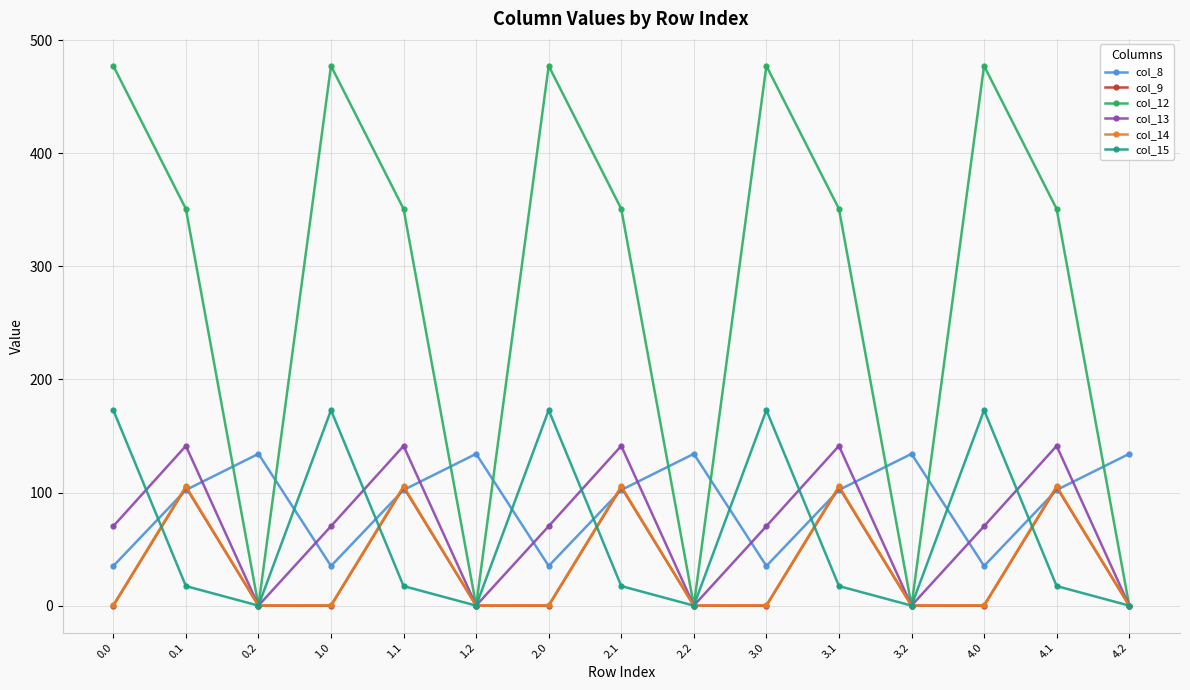

What value does the col_8 series have at 4.1?

102.3